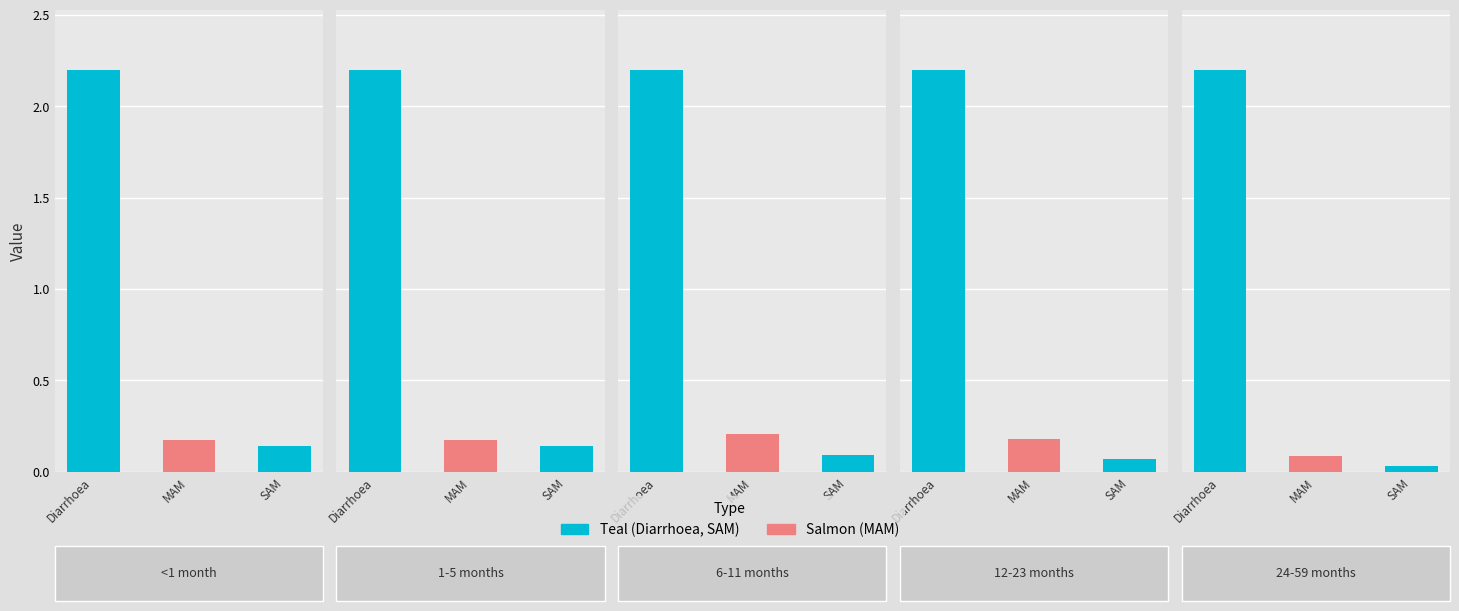

Which series changed the most between 1-5 months and 24-59 months?

SAM